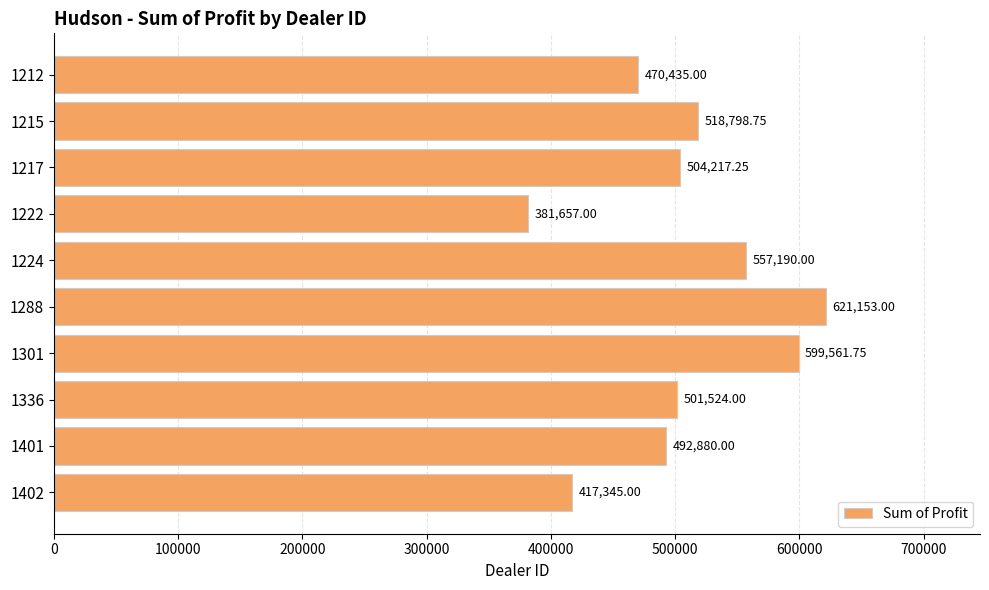

How many bars are there in total?

10